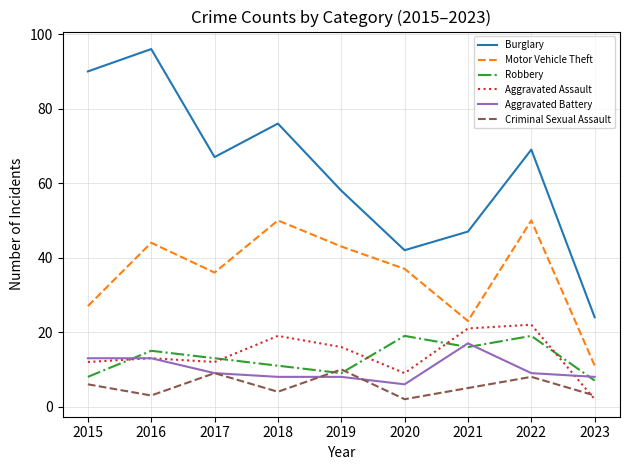

What is the total value across all series at 2020?

115